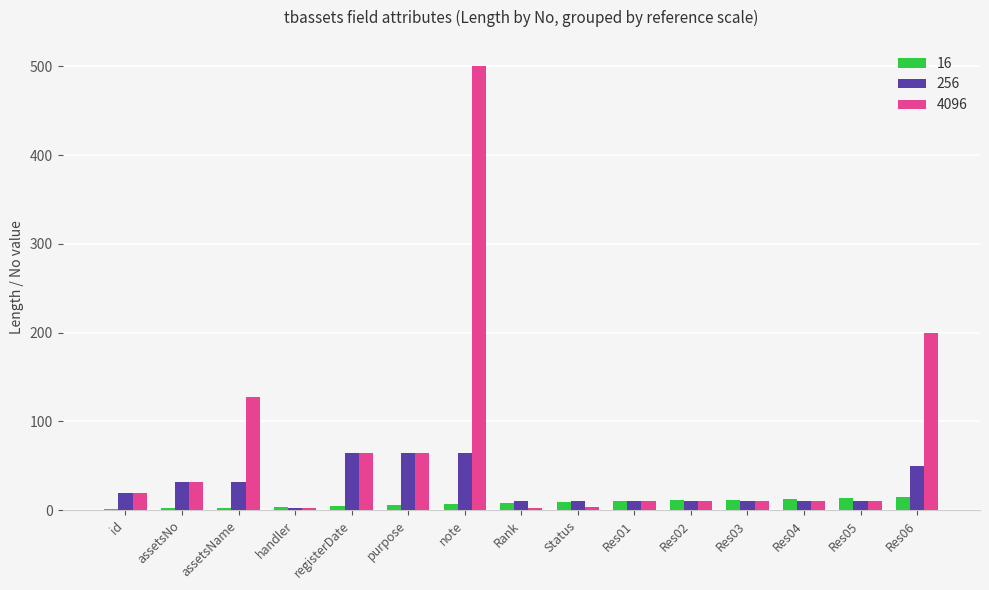

How many distinct data groups are displayed?

3